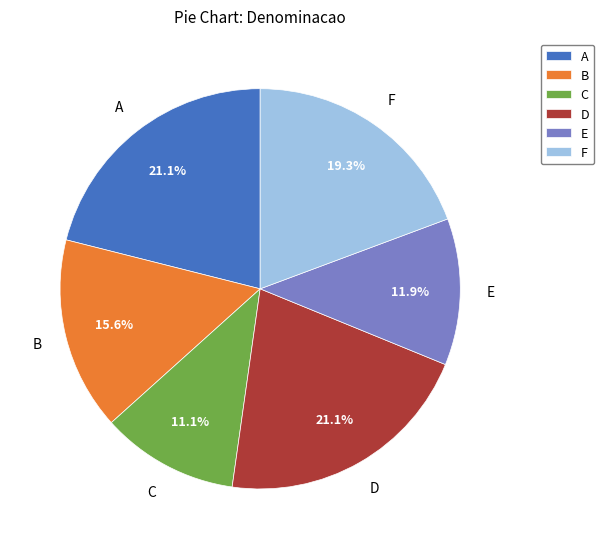

Which has a higher value, B or E?

B